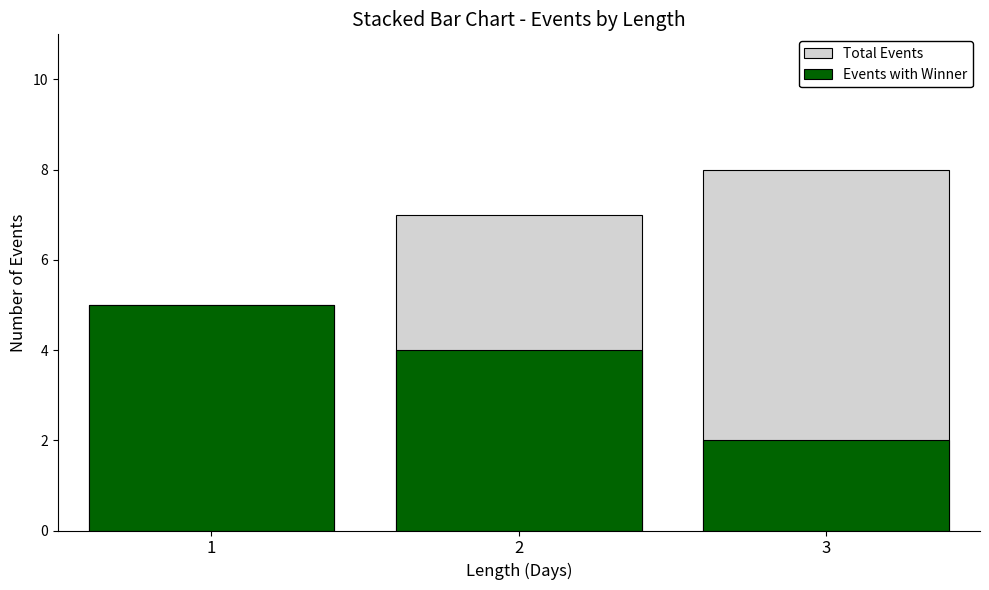

How many Events with Winner values are between 2 and 5?

3